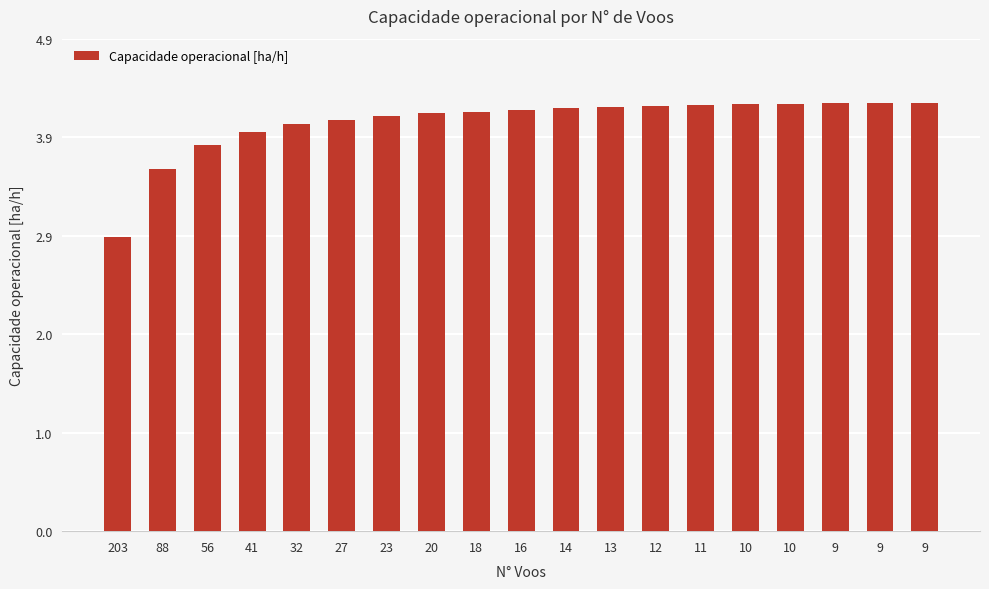

Are the bars horizontal?

No